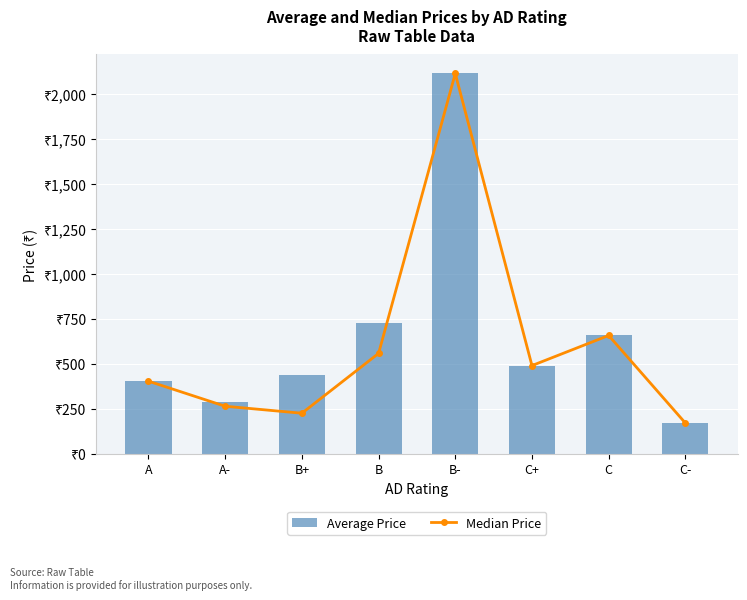

What is the difference between the Median Price values at B and A?

154.6